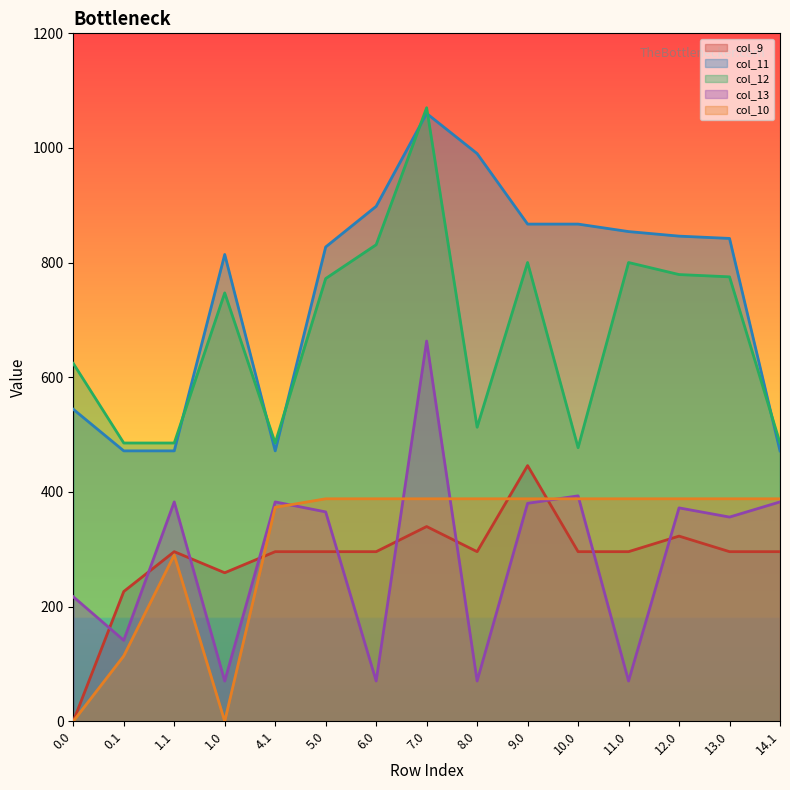

Is it true that col_13 equals 95.2 at 12.0?

False